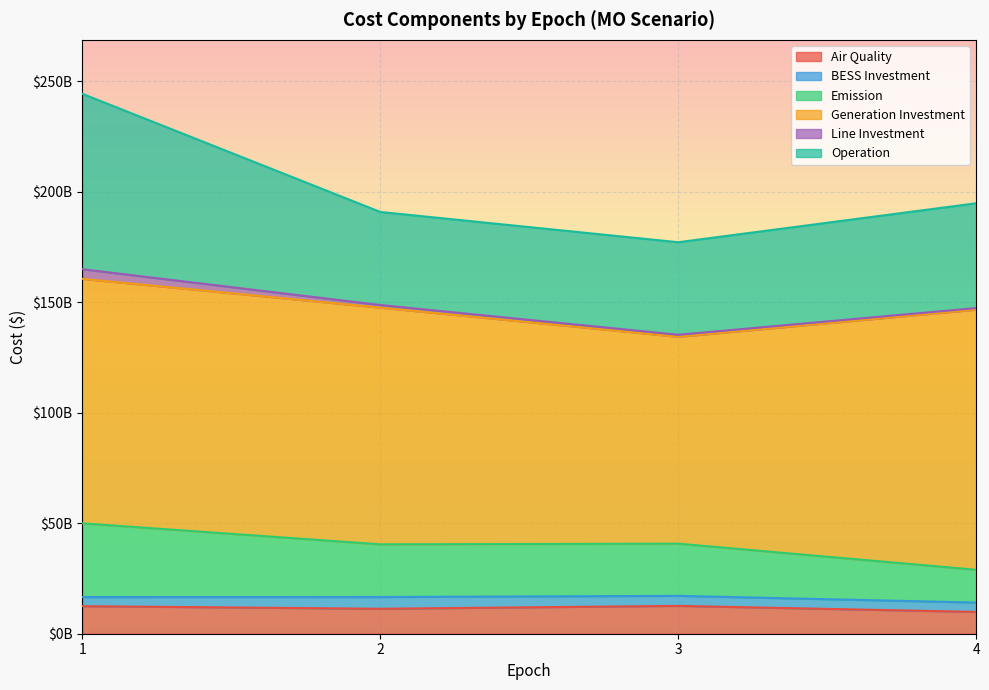

Which has a higher value, 4 or 3?

3